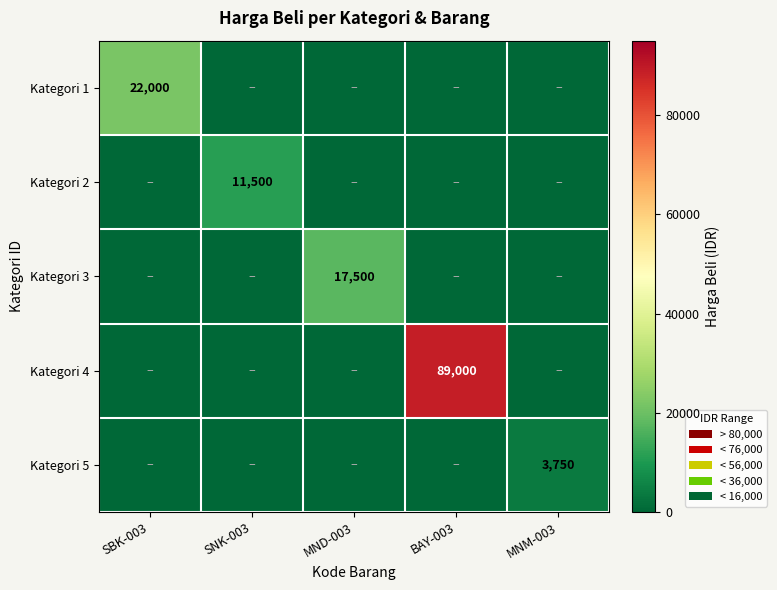

True or false: Kategori 3 has a value of 17500 at MND-003.

True